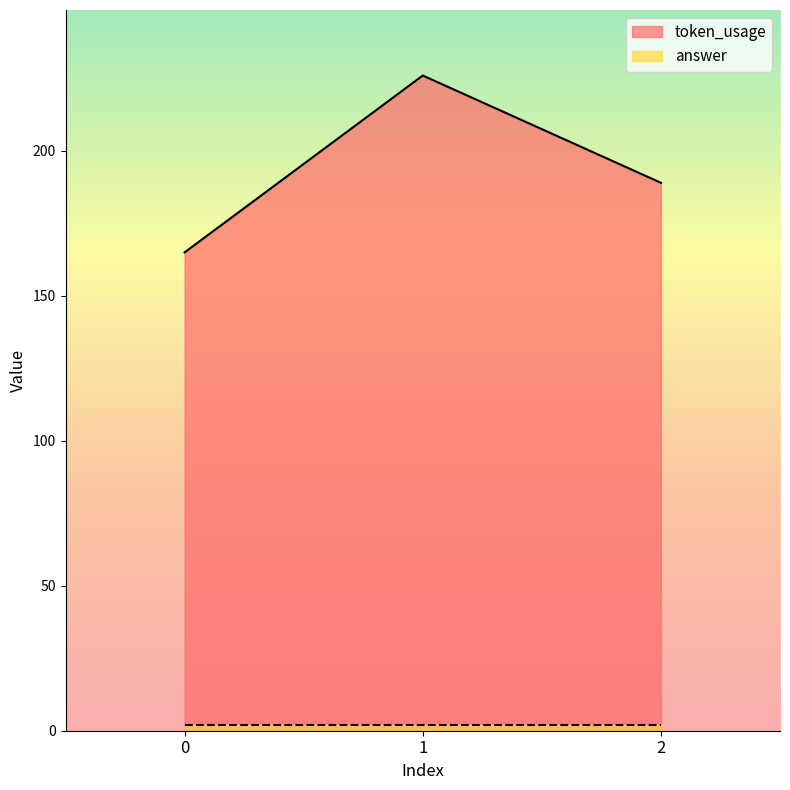

Rank the categories by value from highest to lowest.

1, 2, 0